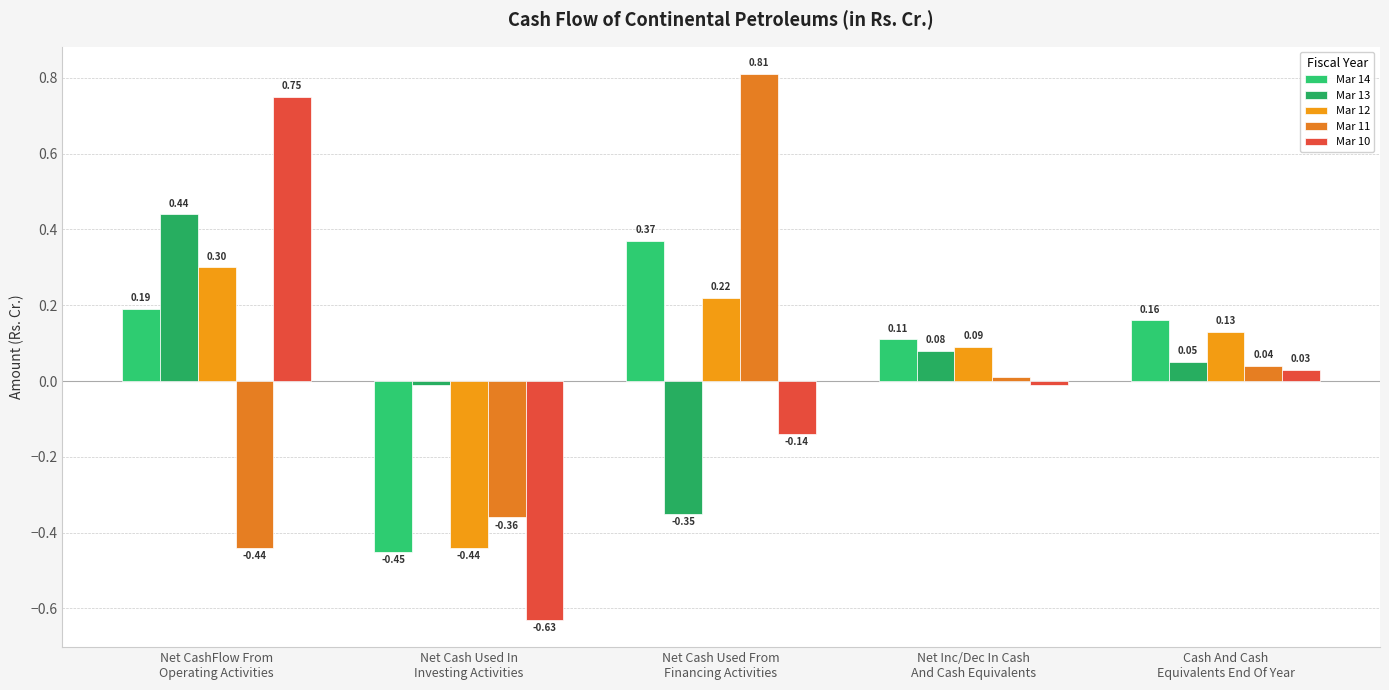

What is the difference between the Mar 12 values at Net Cash Used From
Financing Activities and Cash And Cash
Equivalents End Of Year?

0.1